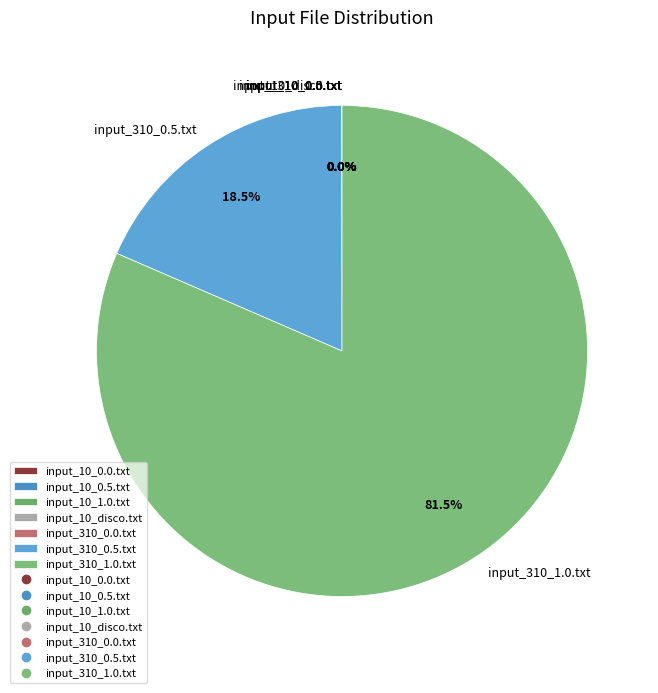

Which slice represents more than half of the pie?

input_310_1.0.txt